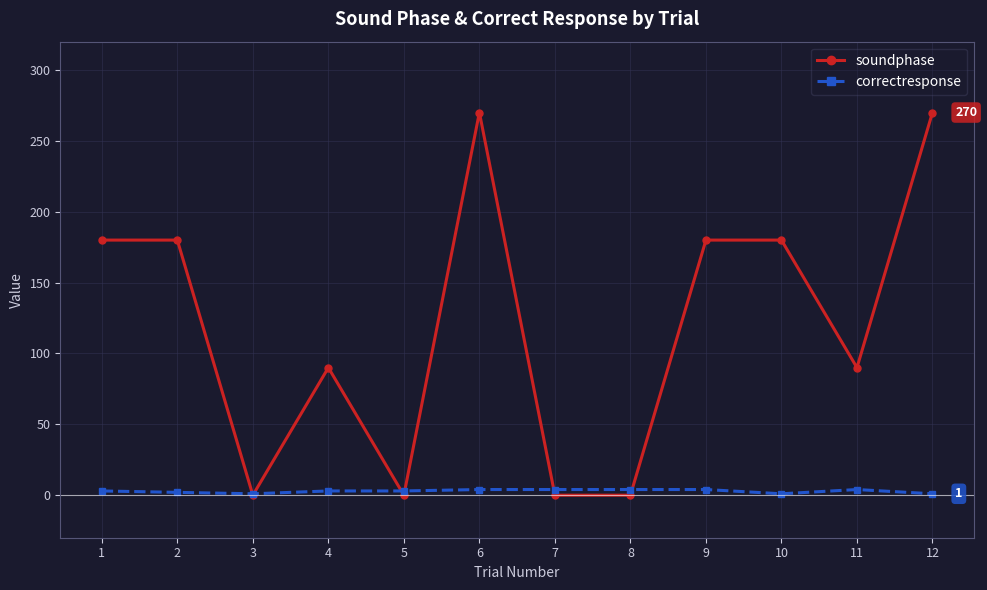

At 7, list the series in order from largest to smallest.

correctresponse, soundphase